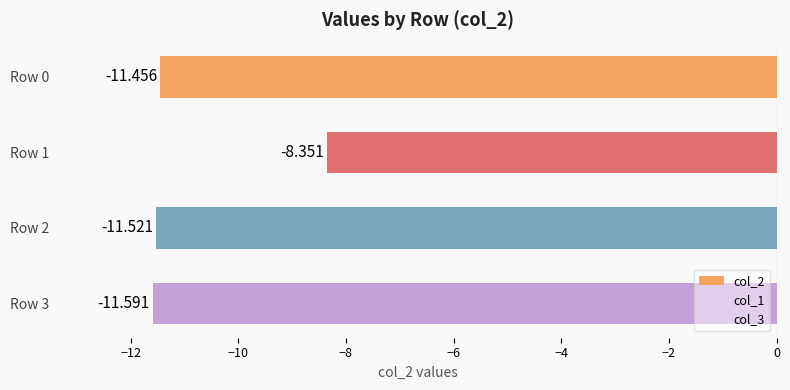

How many bars are there in total?

4